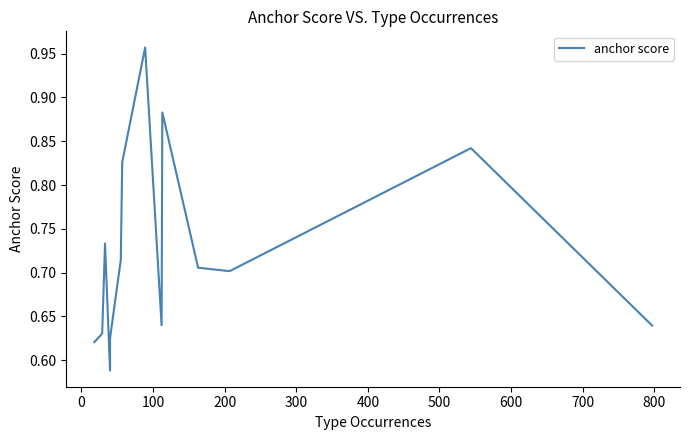

The value at 700 is 0.2. True or false?

False